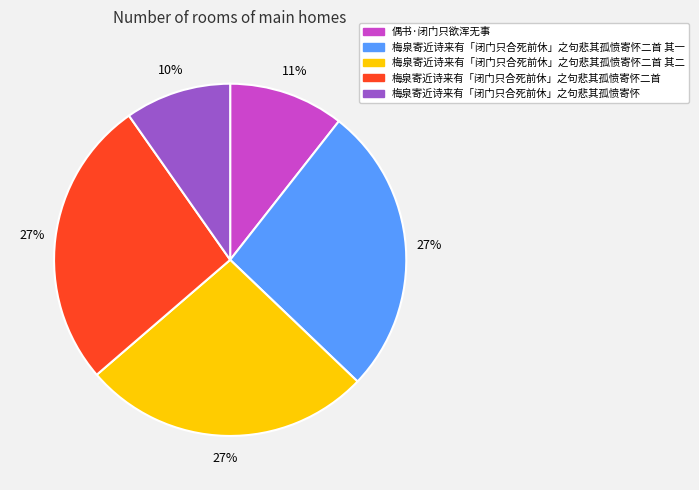

To the nearest percent, what is the average slice percentage?

20%